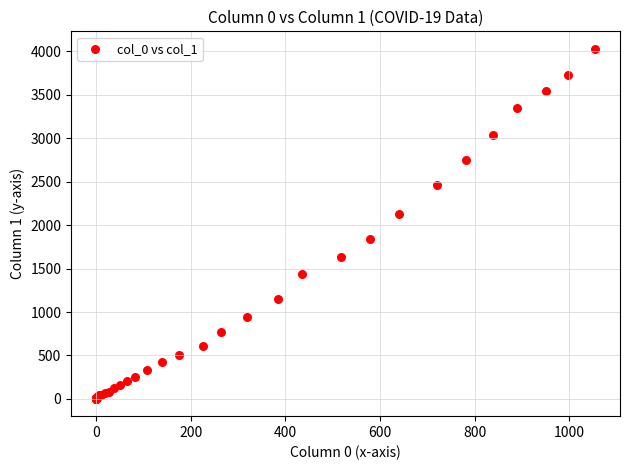

What Y value in the scatter plot is closest to 2015?

2131